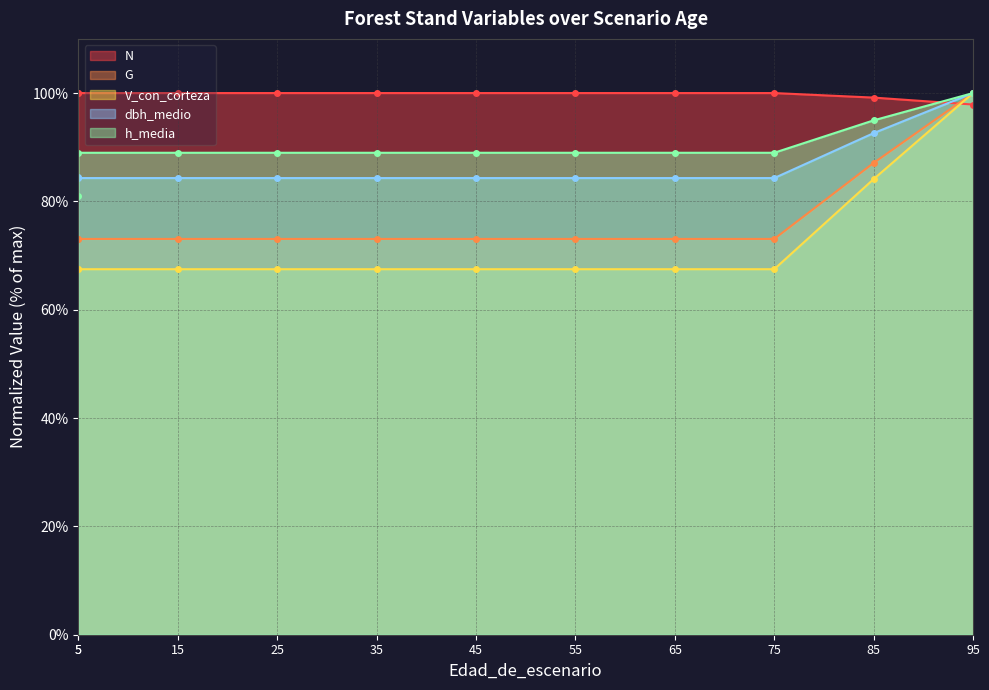

Is it true that G equals 97.1 at 25?

False